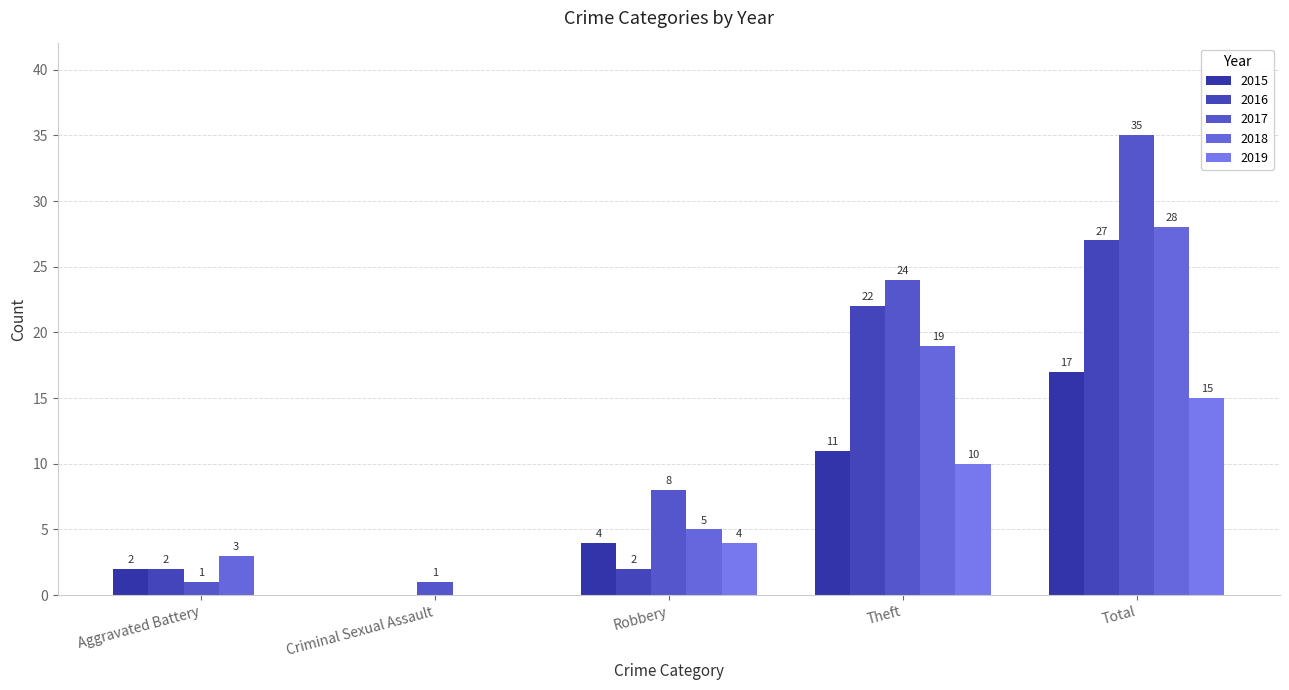

True or false: 2018 has a value of 0 at Criminal Sexual Assault.

True